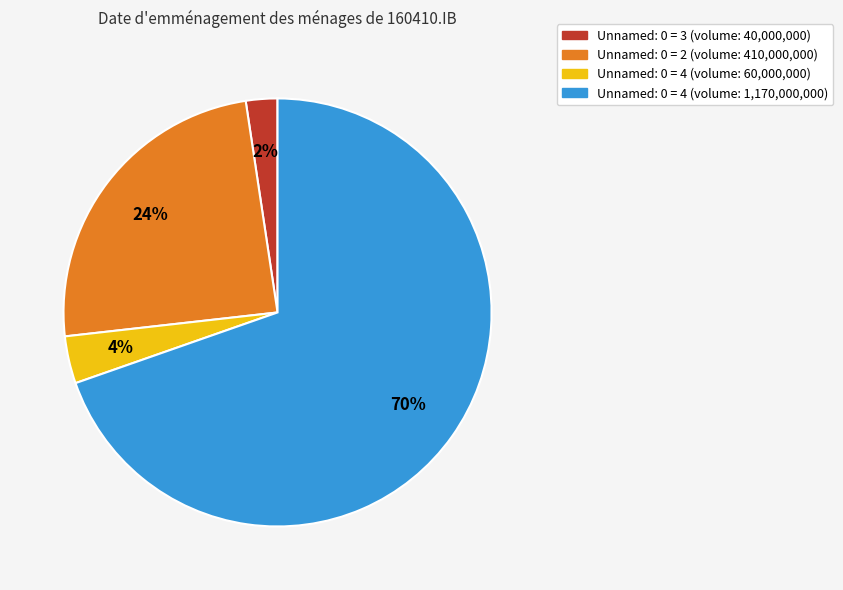

Is there any slice that represents more than half of the pie?

Yes